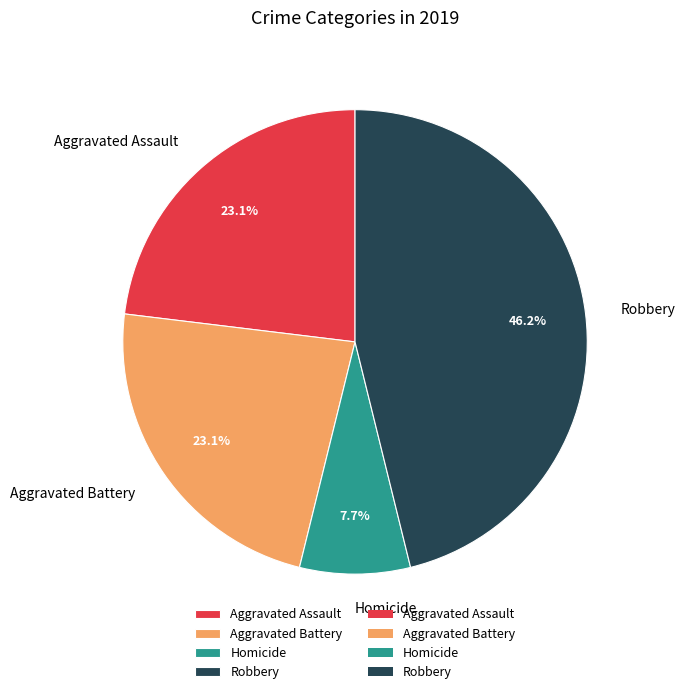

To the nearest percent, what is the difference between the Aggravated Battery and Homicide slice percentages?

15%